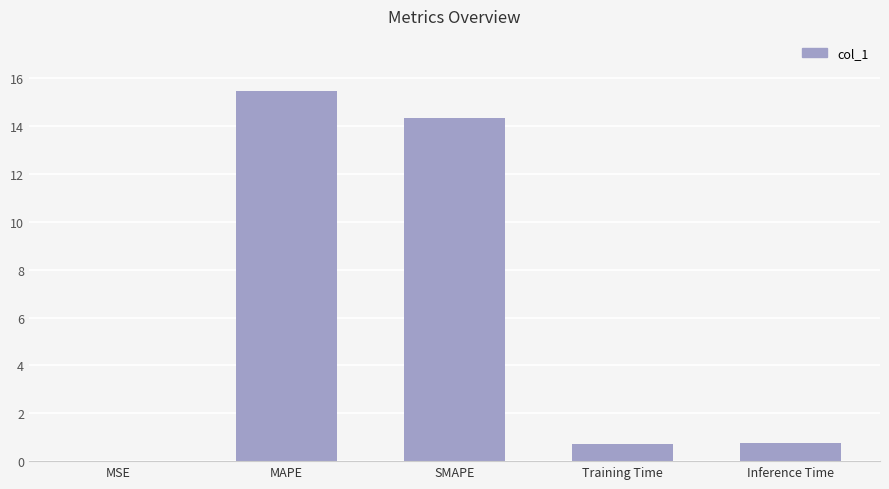

What is the change in value from MAPE to Inference Time?

-14.7